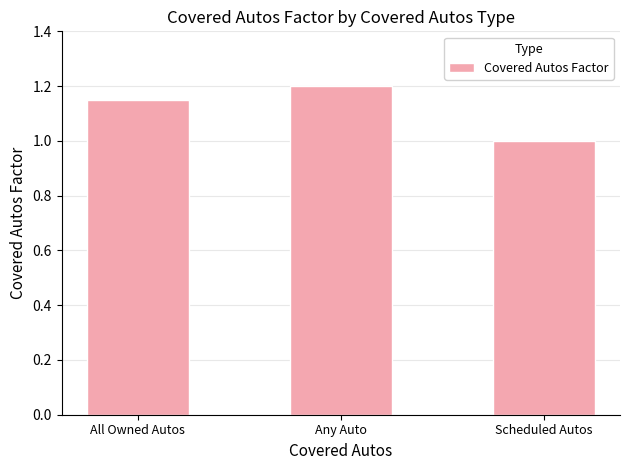

Is it true that the value at Scheduled Autos is 0.3?

False